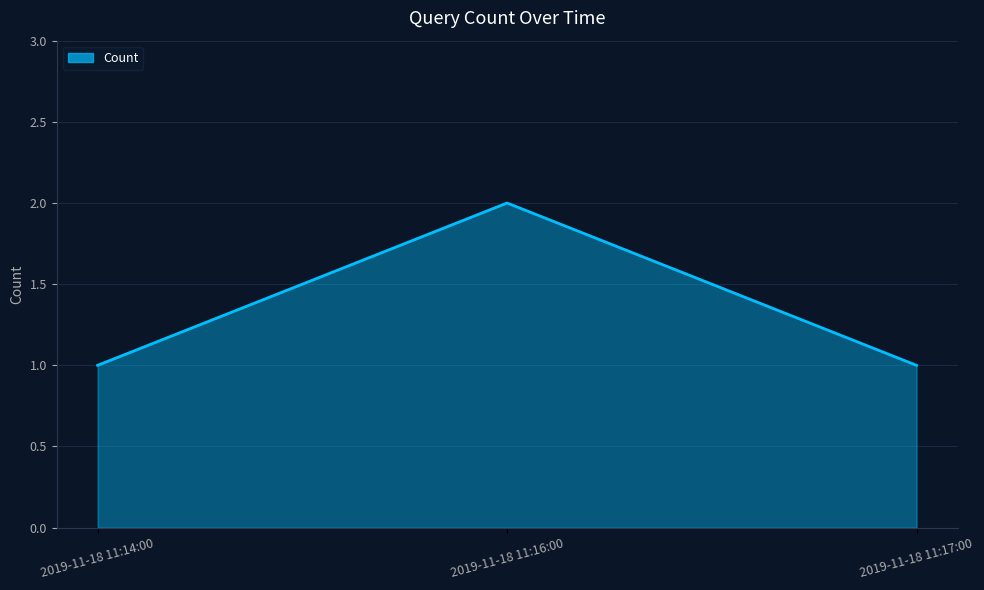

The value at 2019-11-18 11:14:00 is 1. True or false?

True